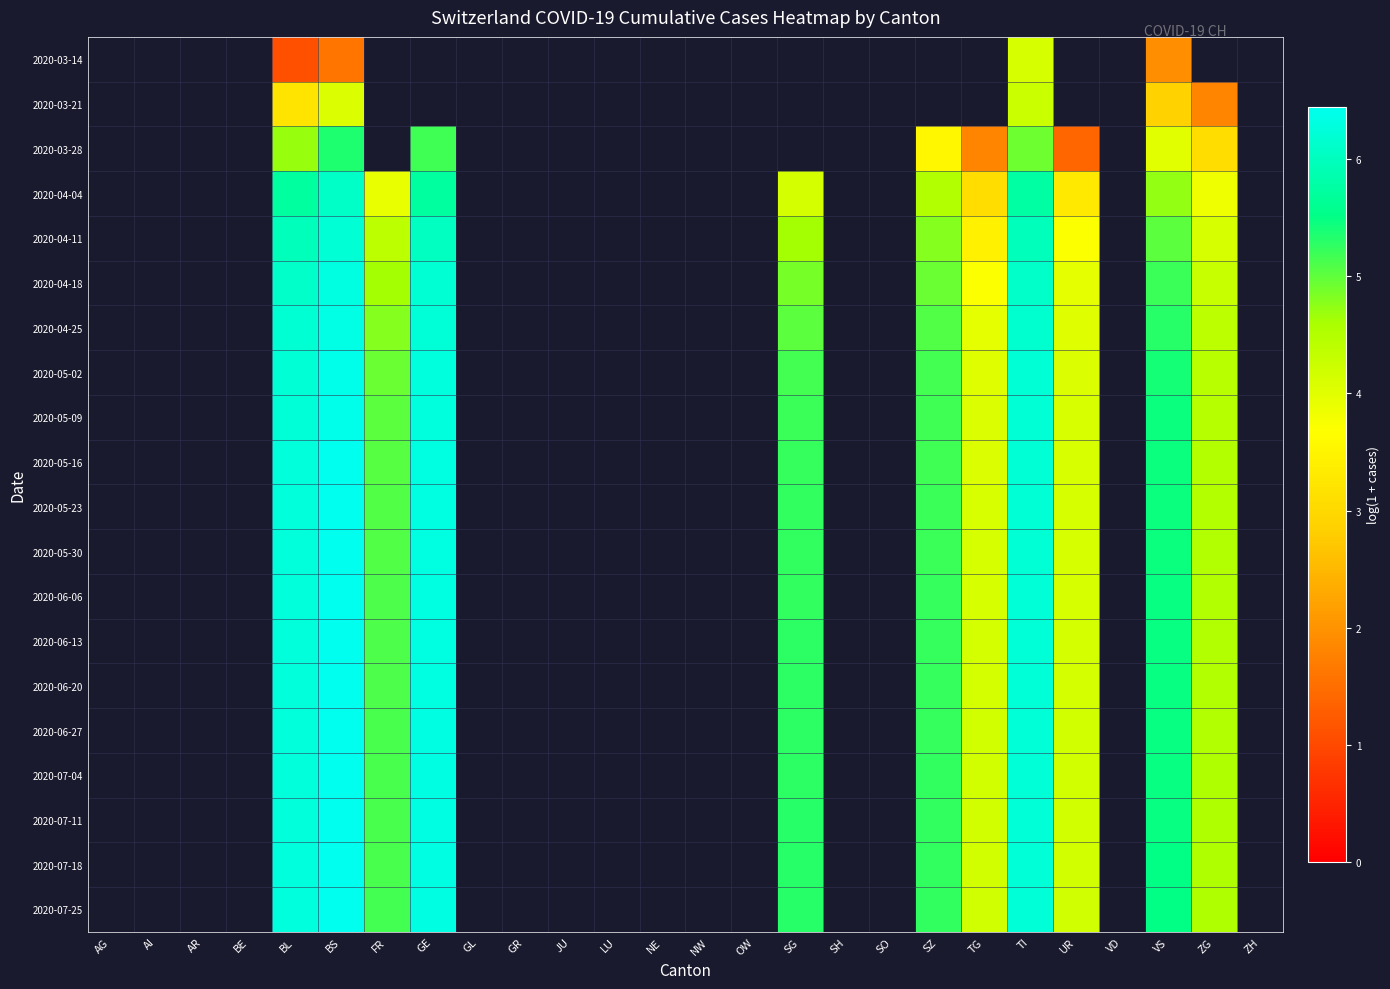

What is the greatest value displayed?

6.4